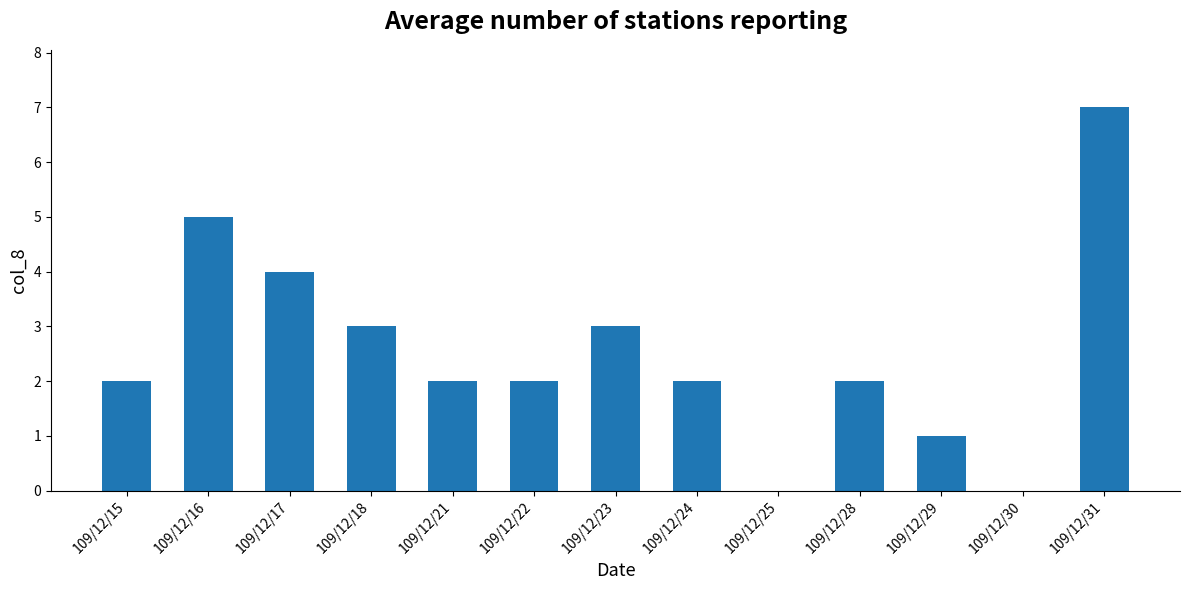

Reading left to right, transcribe all the data shown in this chart.

2	5	4	3	2	2	3	2	0	2	1	0	7